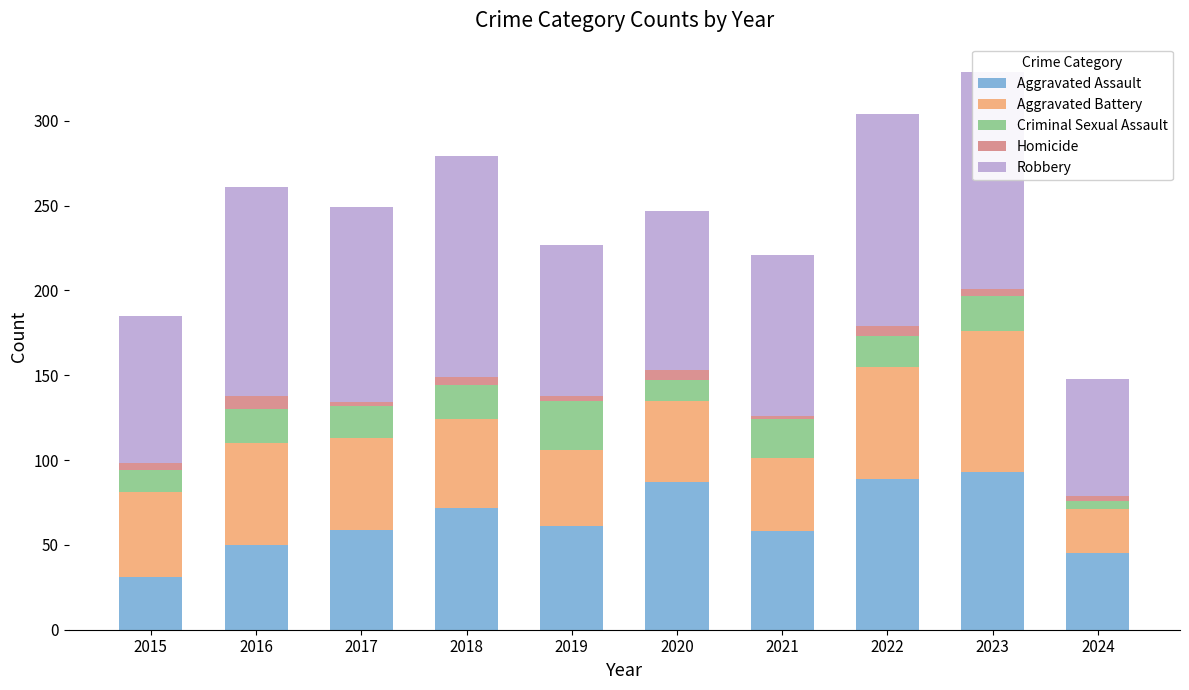

What is the maximum value for Aggravated Assault?

93